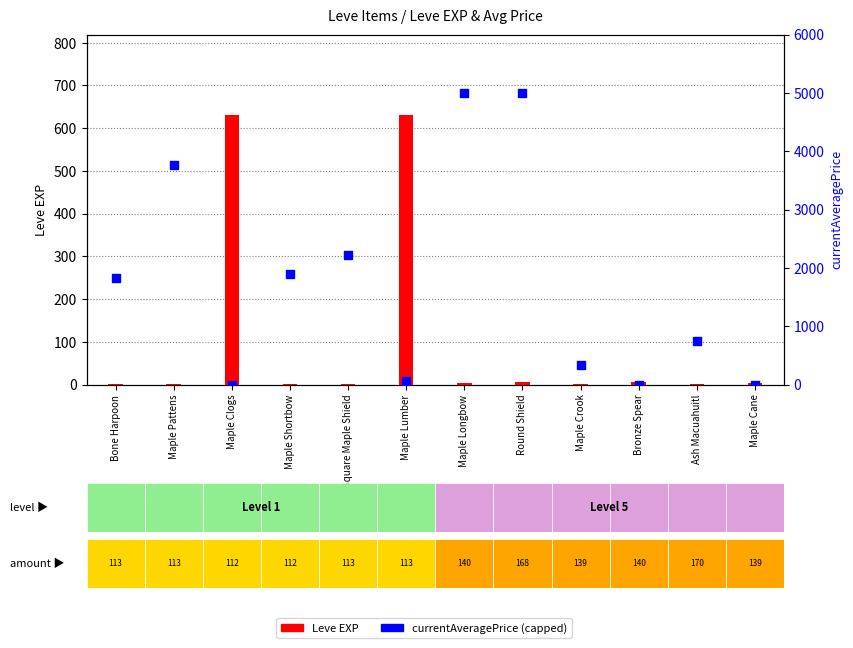

Which series reaches the minimum Y coordinate?

currentAveragePrice (capped 5000)